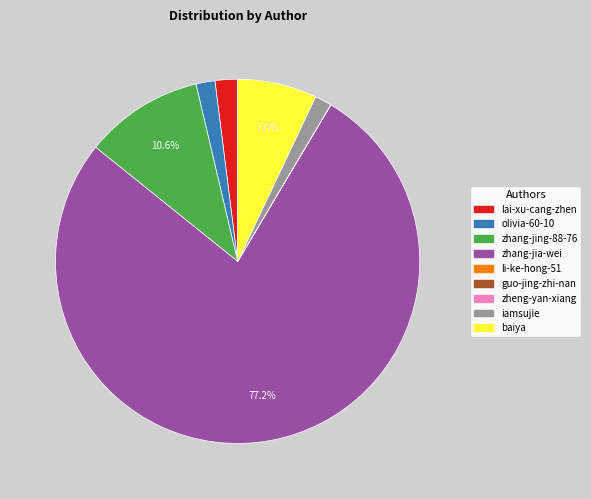

How much of the chart is everything except zhang-jing-88-76?

89.4%